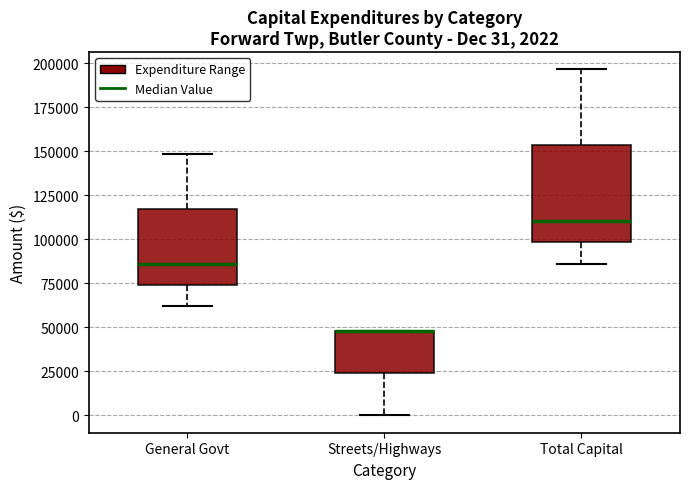

Comparing the boxes themselves (not the whiskers), which one is the tallest?

Total Capital